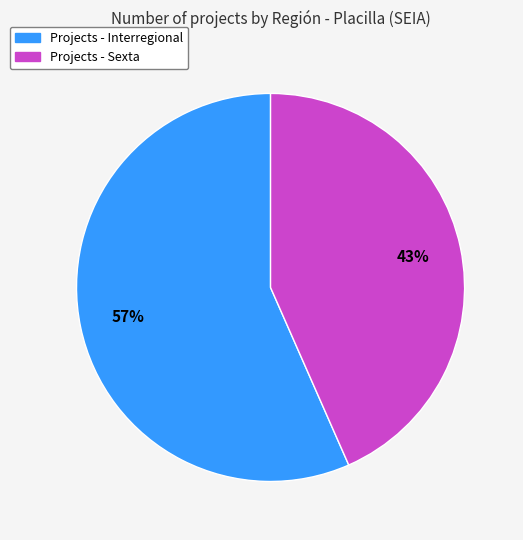

Is there a majority slice in this chart?

Yes